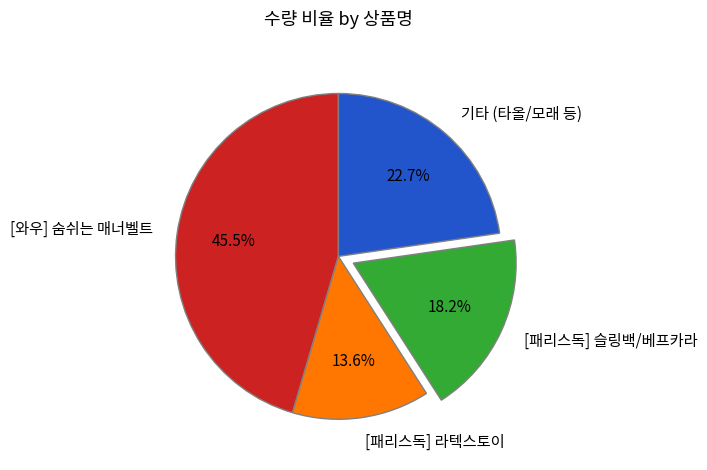

Combined, do [와우] 숨쉬는 매너벨트 and 기타 (타올/모래 등) account for over 50%?

Yes